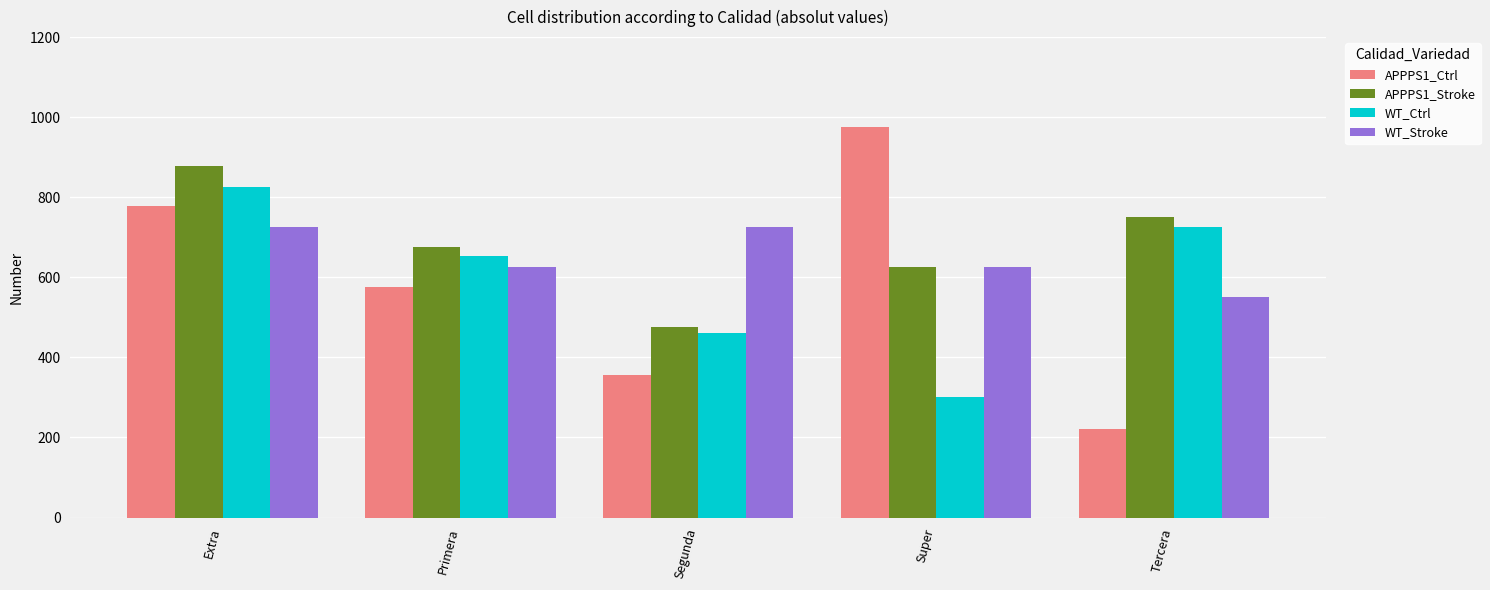

Which series has the largest range (max minus min)?

APPPS1_Ctrl